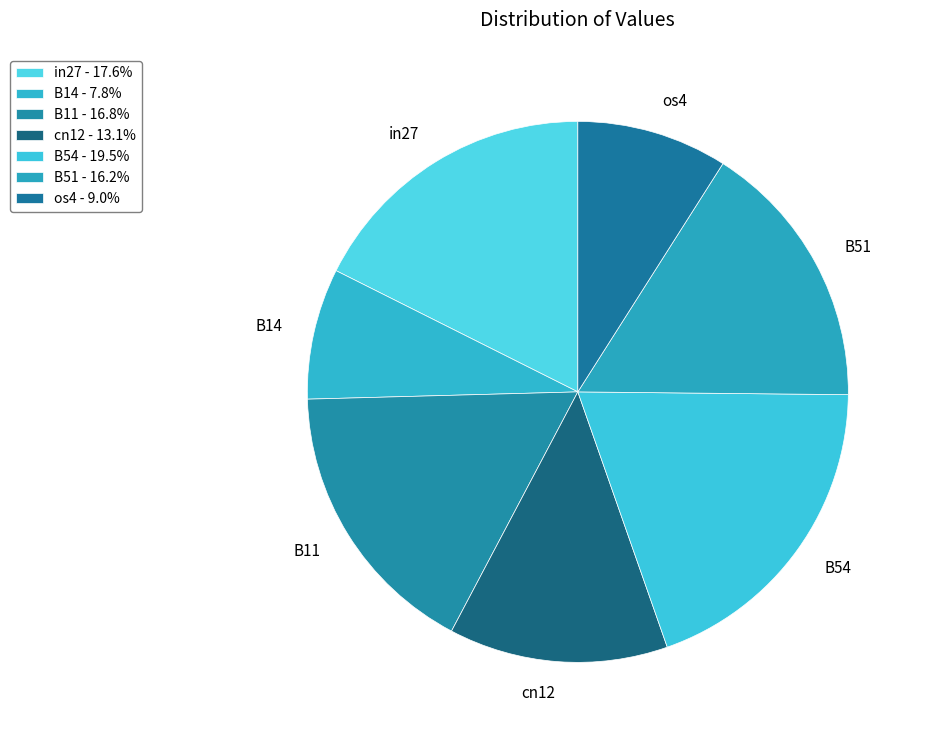

Is it true that B14 is 8% of the pie?

True